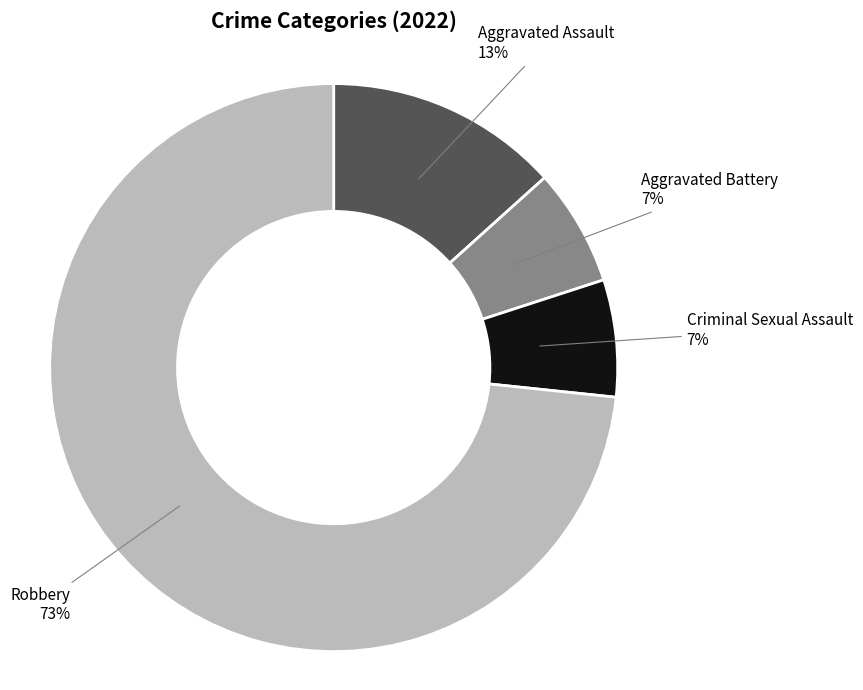

Which category accounts for the majority?

Robbery